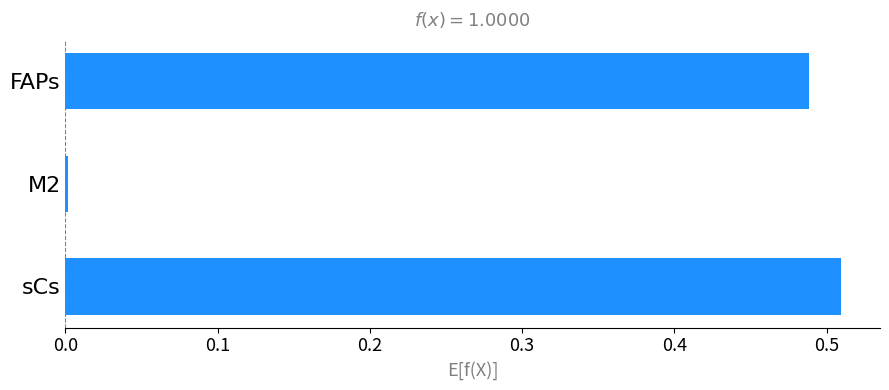

The chart shows a value of 0.7 at FAPs. True or false?

False